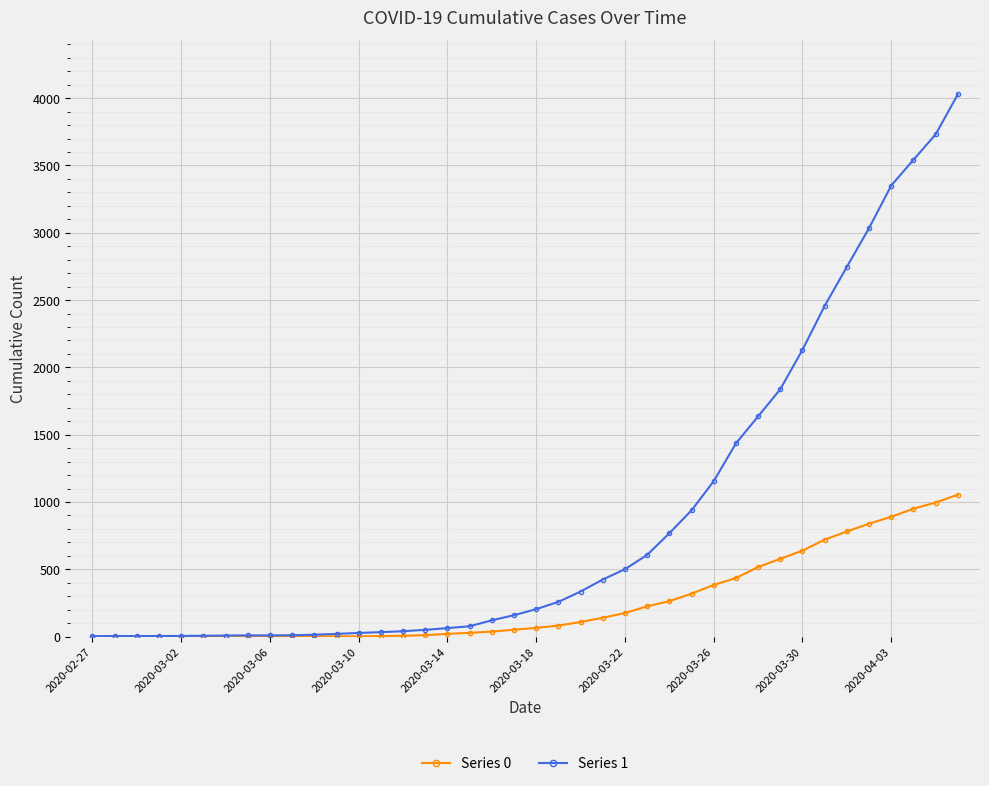

What is the greatest value displayed?

4028